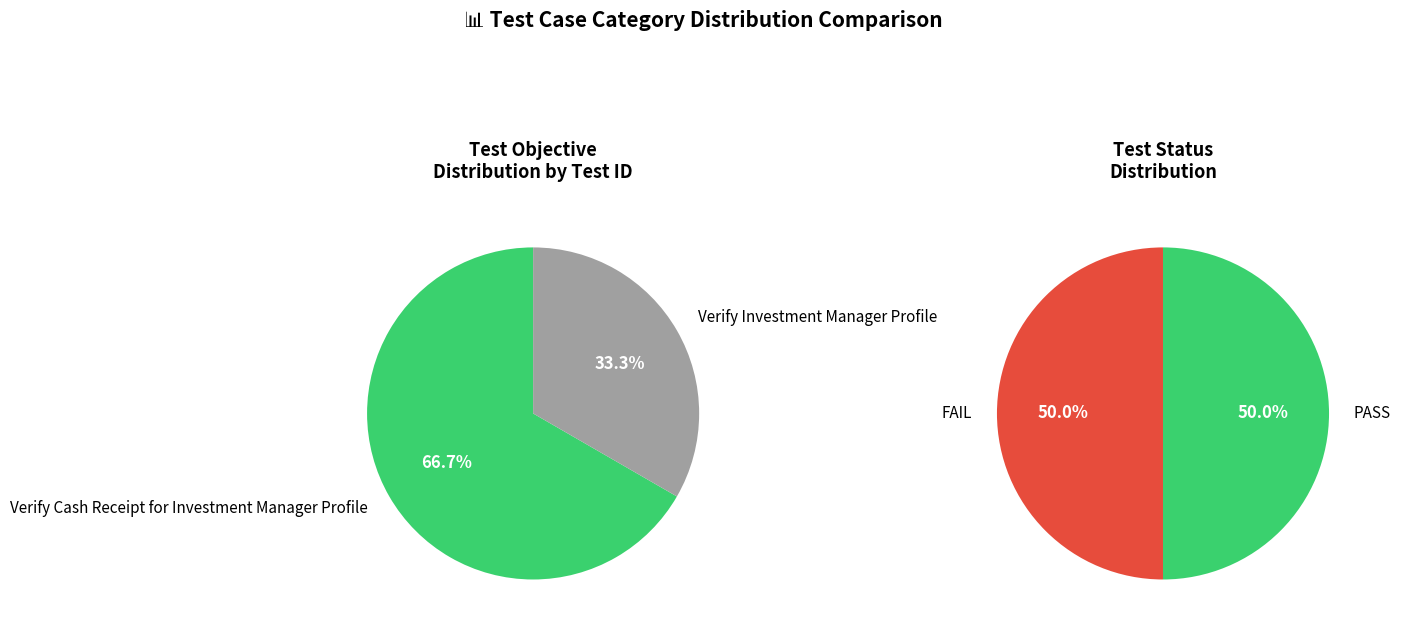

What is the smallest slice in the pie chart?

Verify Investment Manager Profile